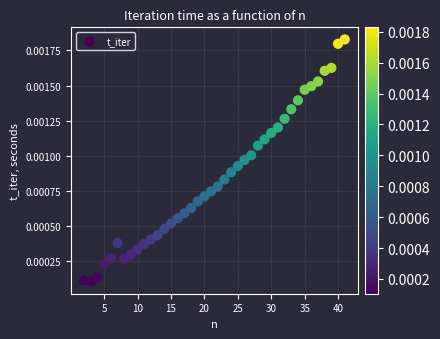

What is the range of X values (max minus min)?

39.0